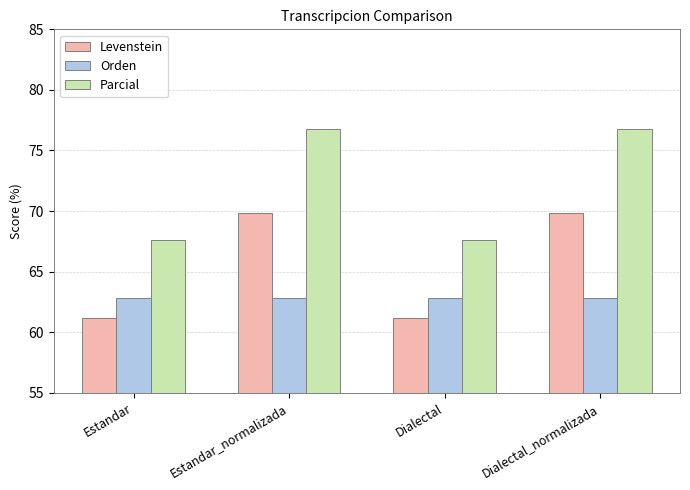

What is the value of the Parcial bar at the 4th from the left?

76.8